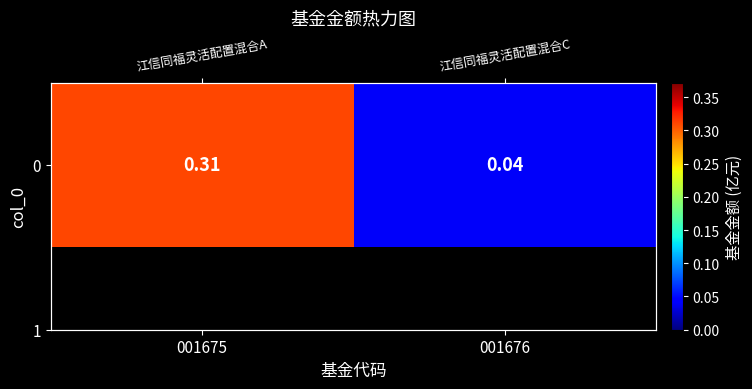

Reading right to left, what are all the values shown in this chart?

0.0	0.3